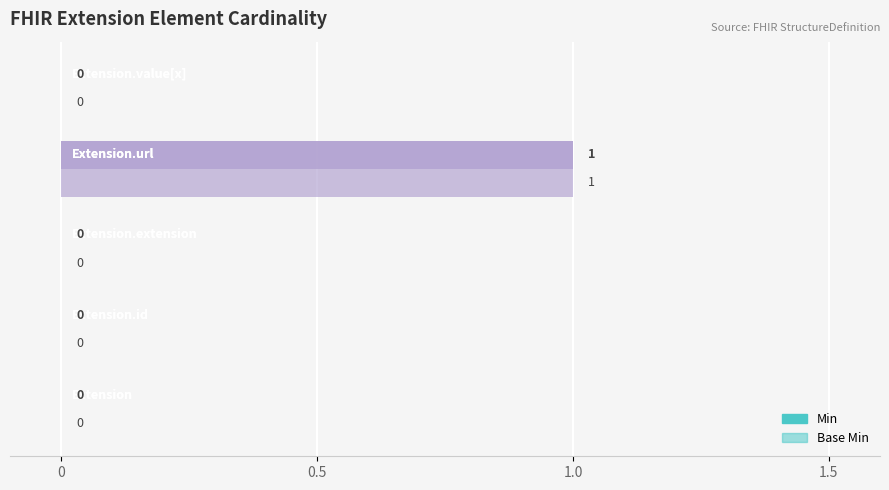

Count the number of categories in the chart.

5